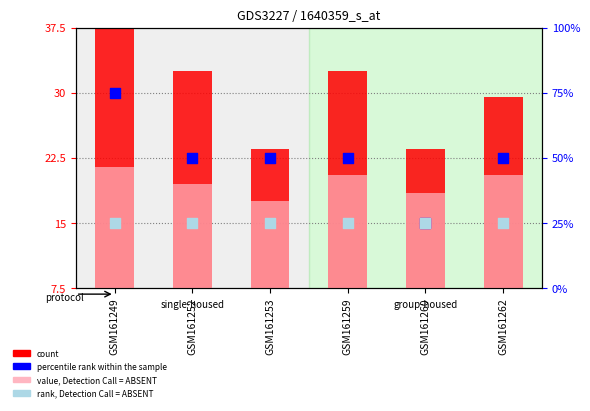

Is the value of count at GSM161262 greater than the value of value, Detection Call = ABSENT at GSM161253?

Yes